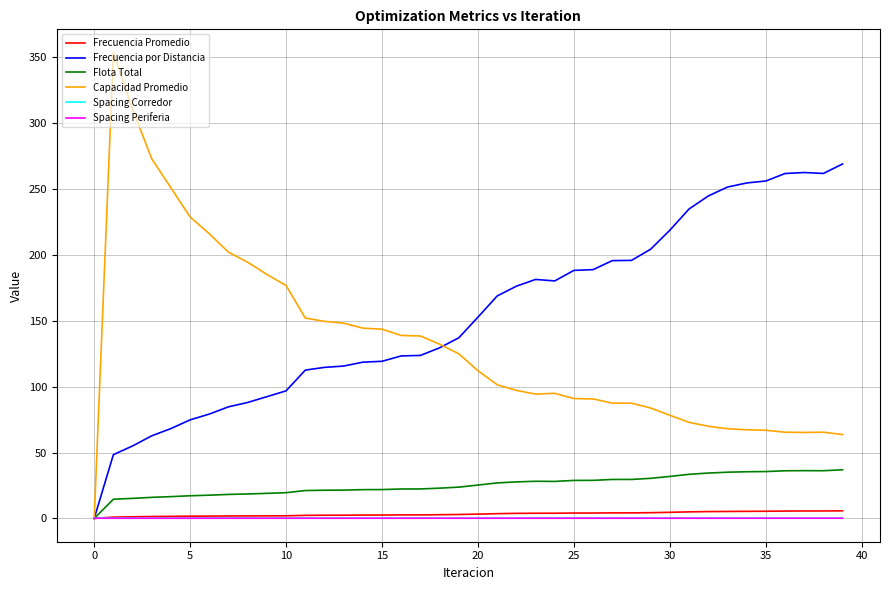

Which series has the widest spread of values?

Capacidad Promedio